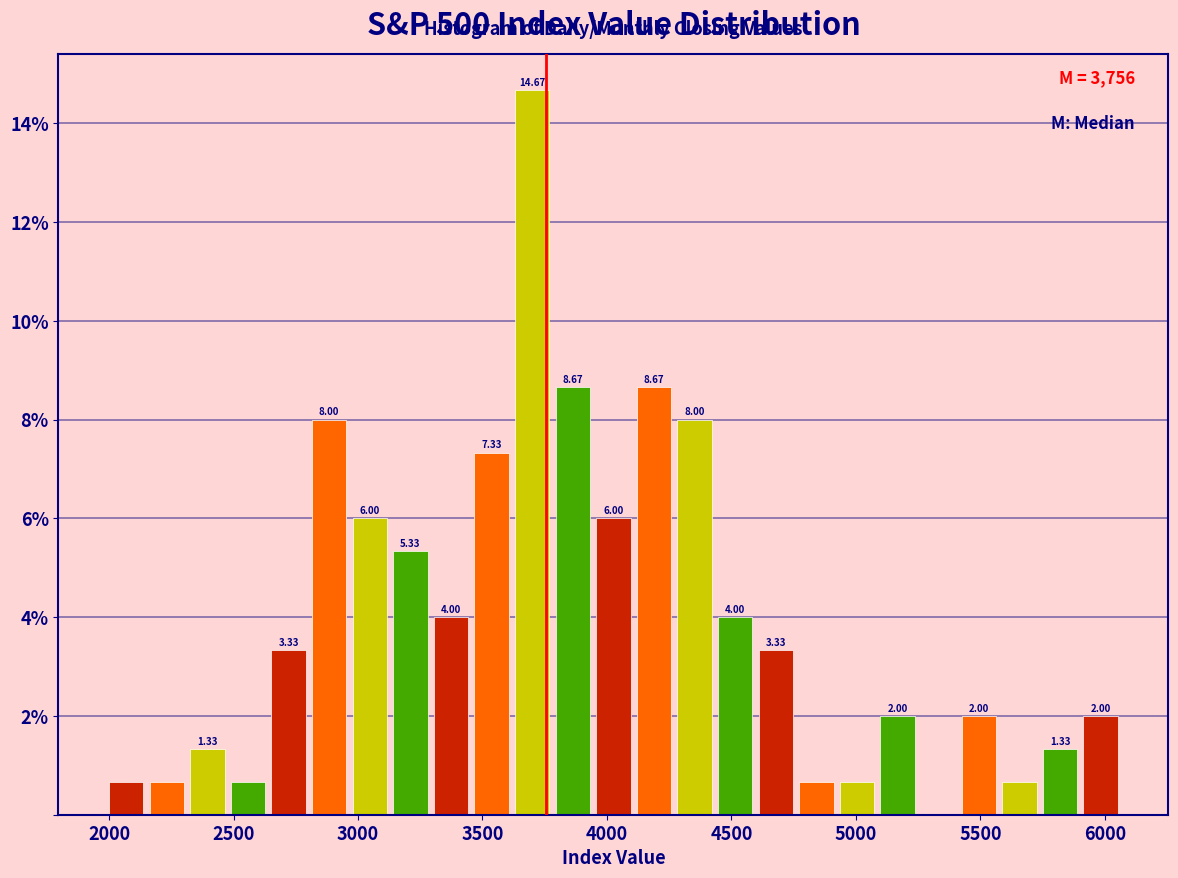

Around what value on the x-axis is the tallest bar? Give the approximate position of its centre, as read against the axis.

3700